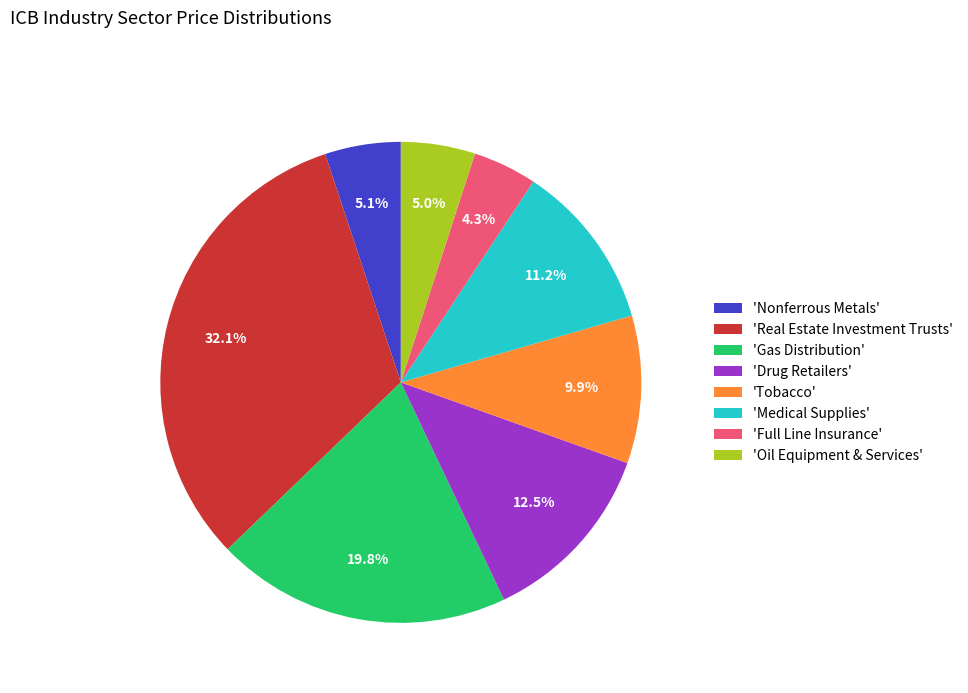

How many slices are in this pie chart?

8